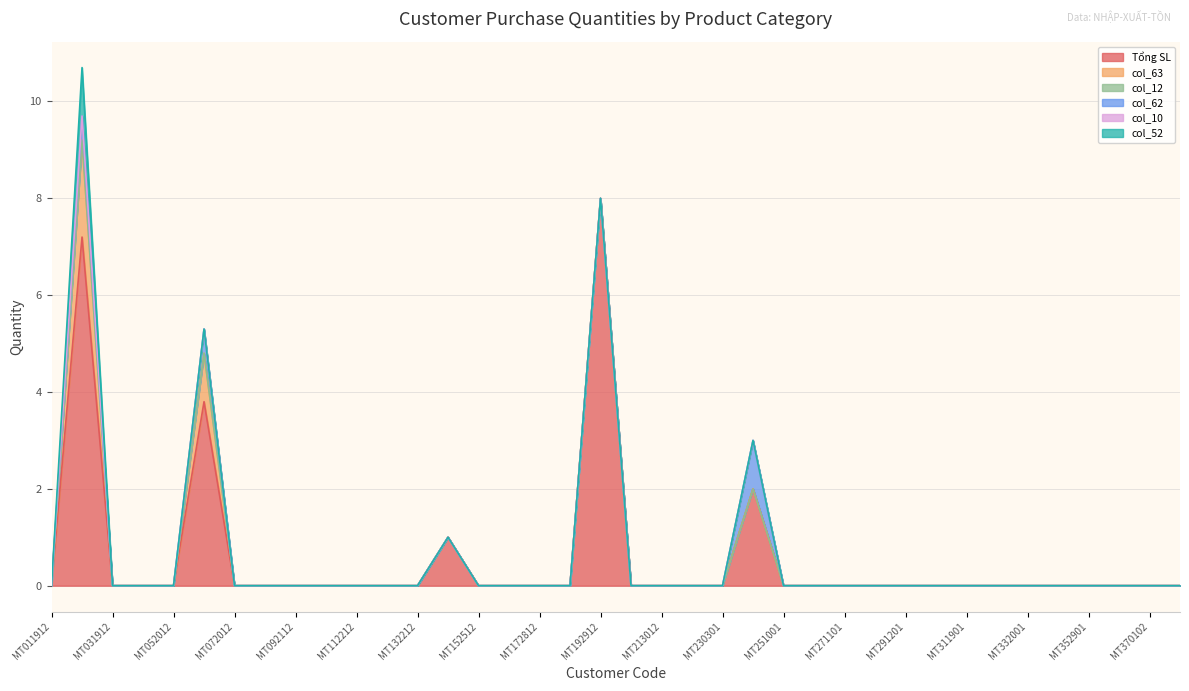

The col_10 series shows 0.0 at MT152512. True or false?

True